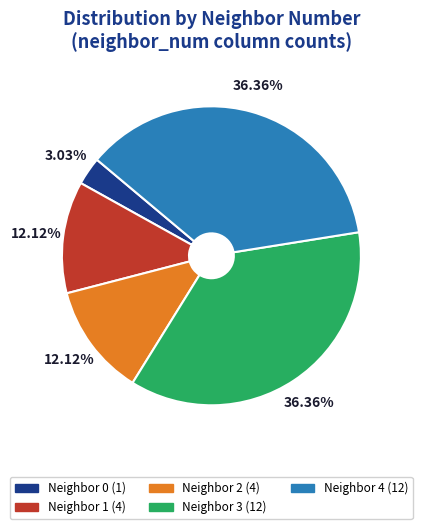

Does any single category account for the majority?

No